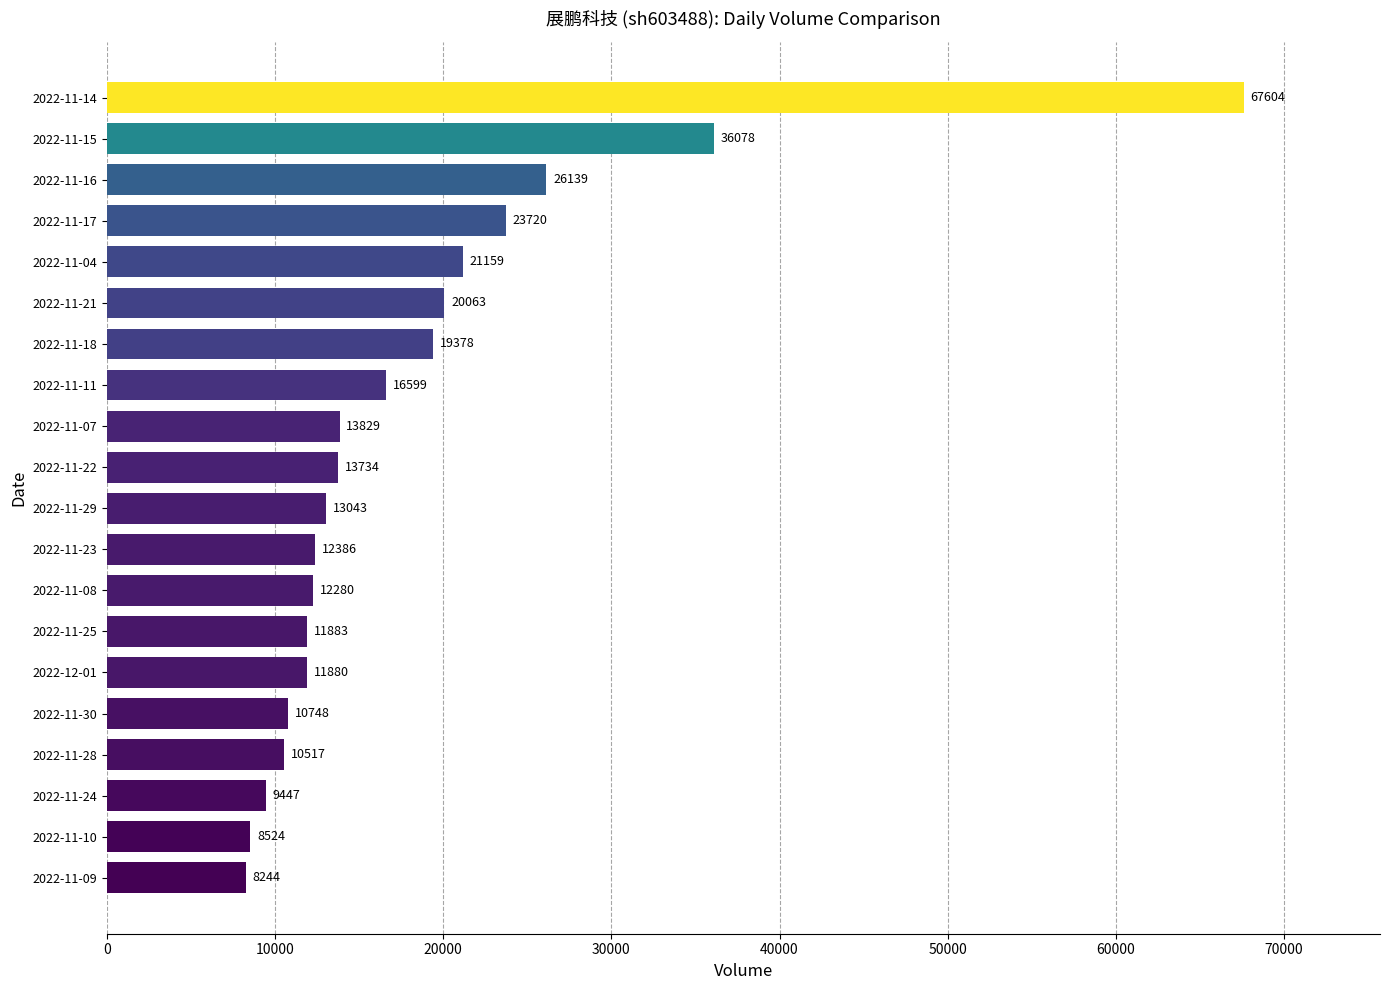

What is the minimum value shown in the chart?

8244